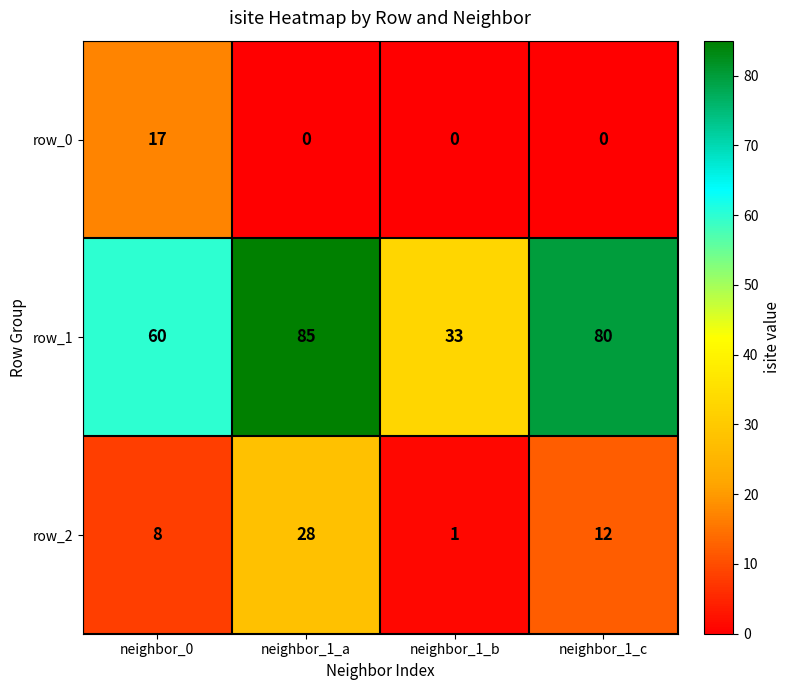

Rank the series by their maximum value, from lowest to highest.

row_0, row_2, row_1